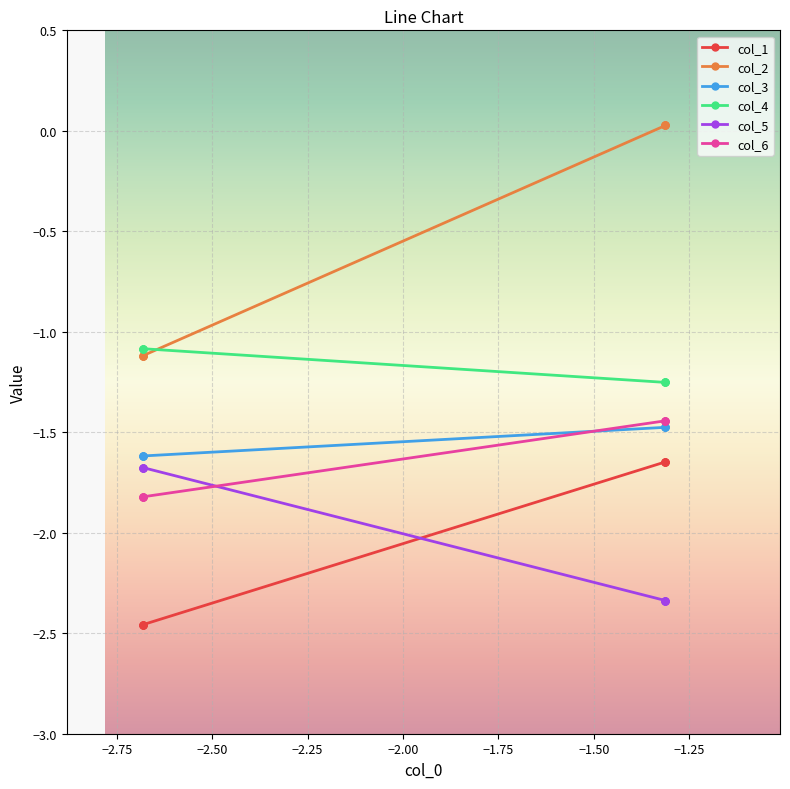

Is it true that col_3 equals -2.8 at −3.00?

False